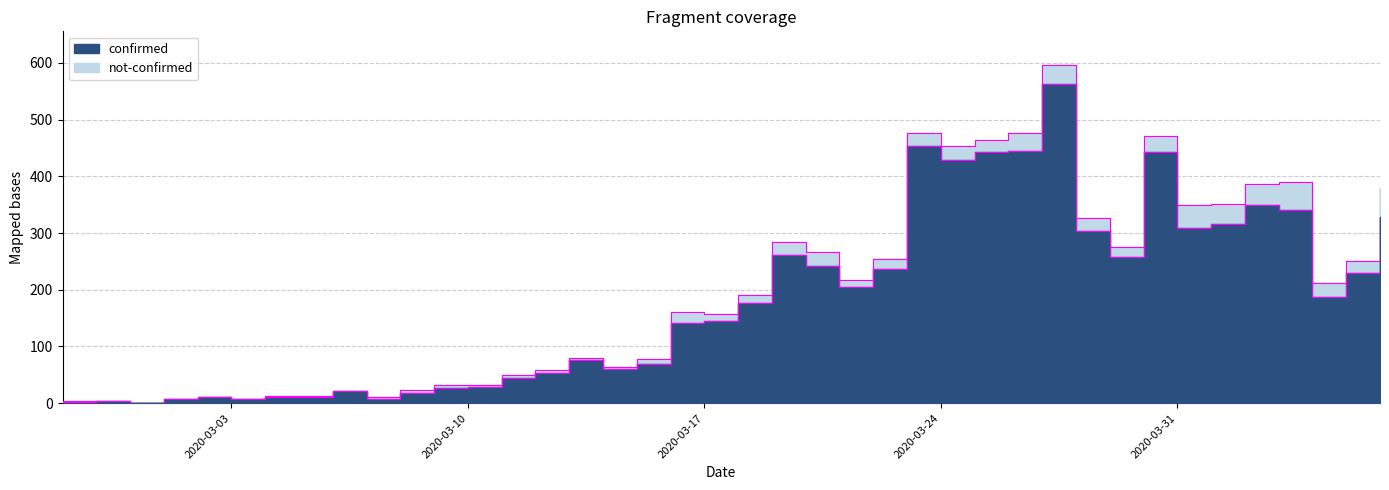

Rank the categories by value from lowest to highest.

2020-02-29, 2020-02-27, 2020-02-28, 2020-03-01, 2020-03-07, 2020-03-03, 2020-03-02, 2020-03-04, 2020-03-05, 2020-03-08, 2020-03-06, 2020-03-09, 2020-03-10, 2020-03-11, 2020-03-12, 2020-03-14, 2020-03-15, 2020-03-13, 2020-03-16, 2020-03-17, 2020-03-18, 2020-04-04, 2020-03-21, 2020-04-05, 2020-03-22, 2020-03-20, 2020-03-29, 2020-03-19, 2020-03-28, 2020-03-31, 2020-04-01, 2020-04-06, 2020-04-03, 2020-04-02, 2020-03-24, 2020-03-25, 2020-03-30, 2020-03-26, 2020-03-23, 2020-03-27